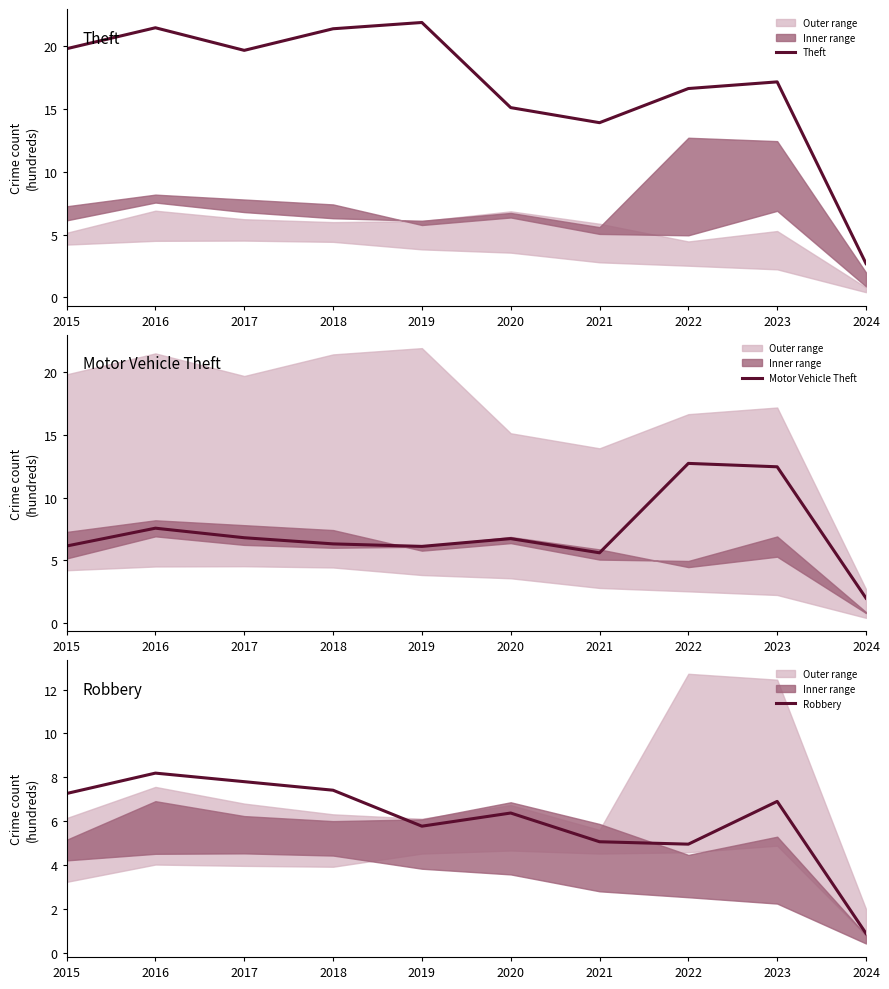

How many series are shown in this chart?

3